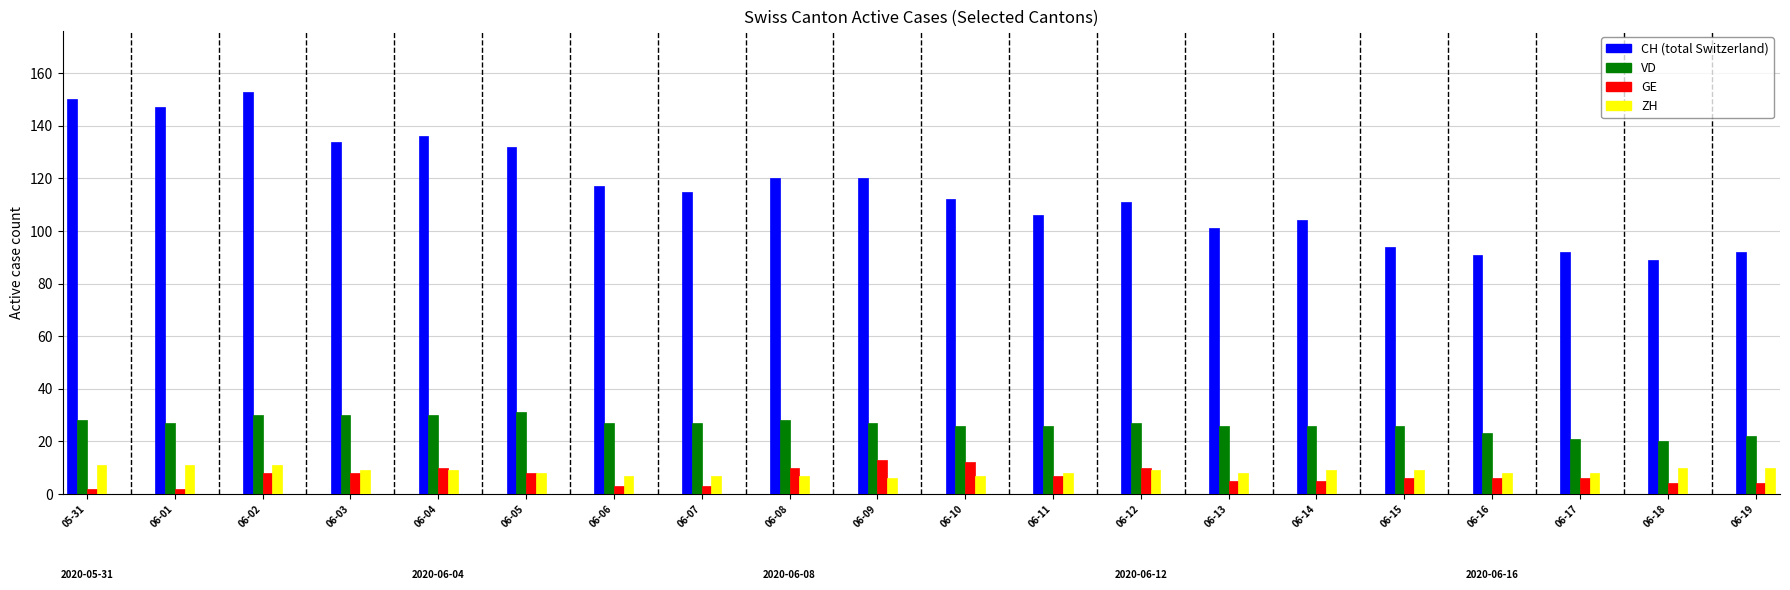

Which category has the highest value in the GE series?

2020-06-09